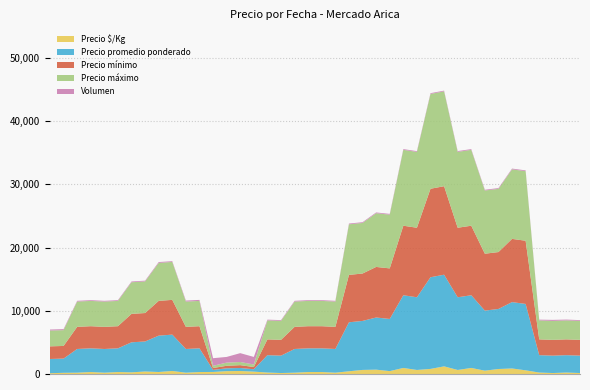

What is the maximum value for Precio $/Kg?

1208